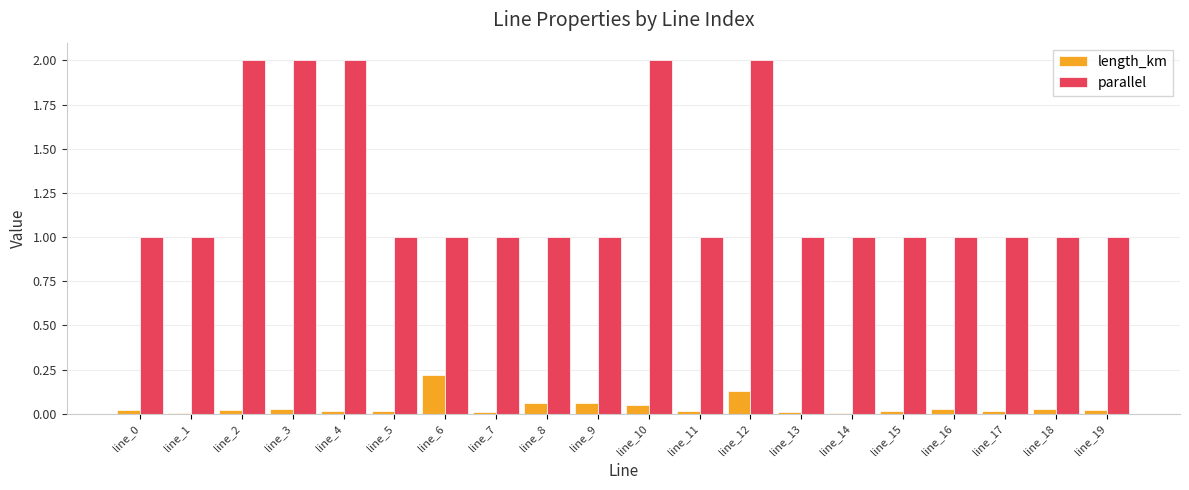

Between line_3 and line_9, which series saw the biggest shift?

parallel